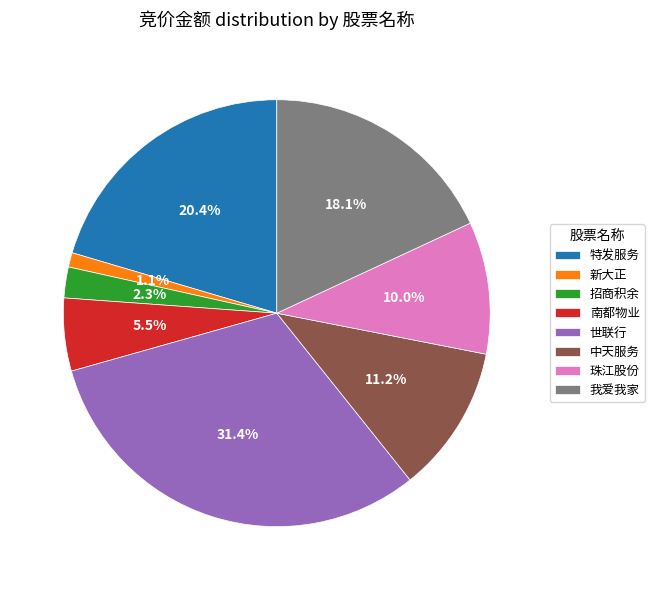

Is there a majority slice in this chart?

No